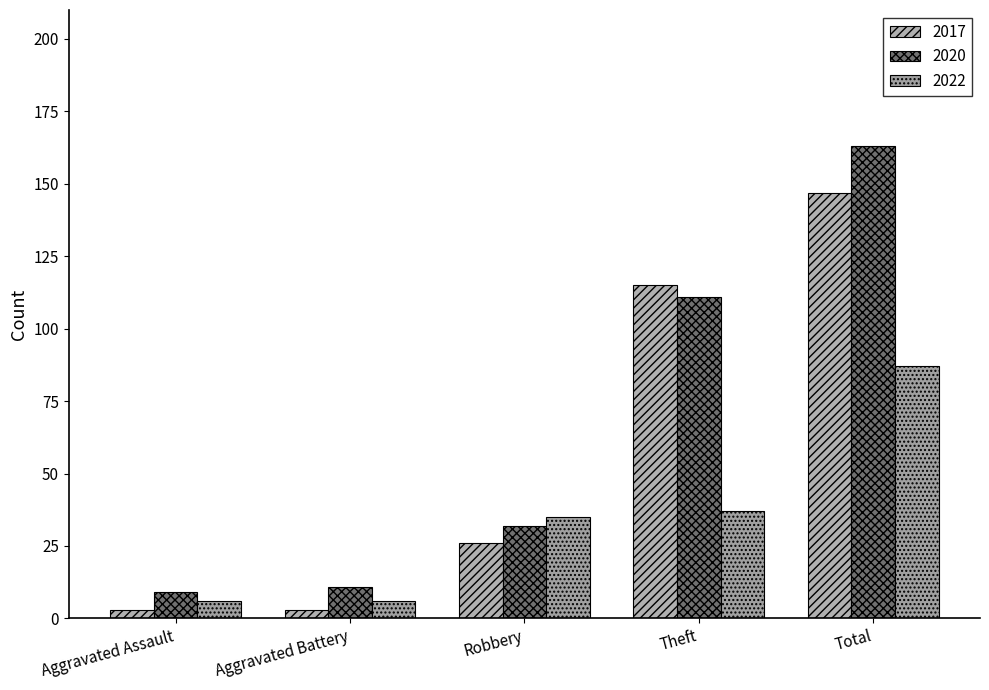

What is the highest value of the 2020 series?

163